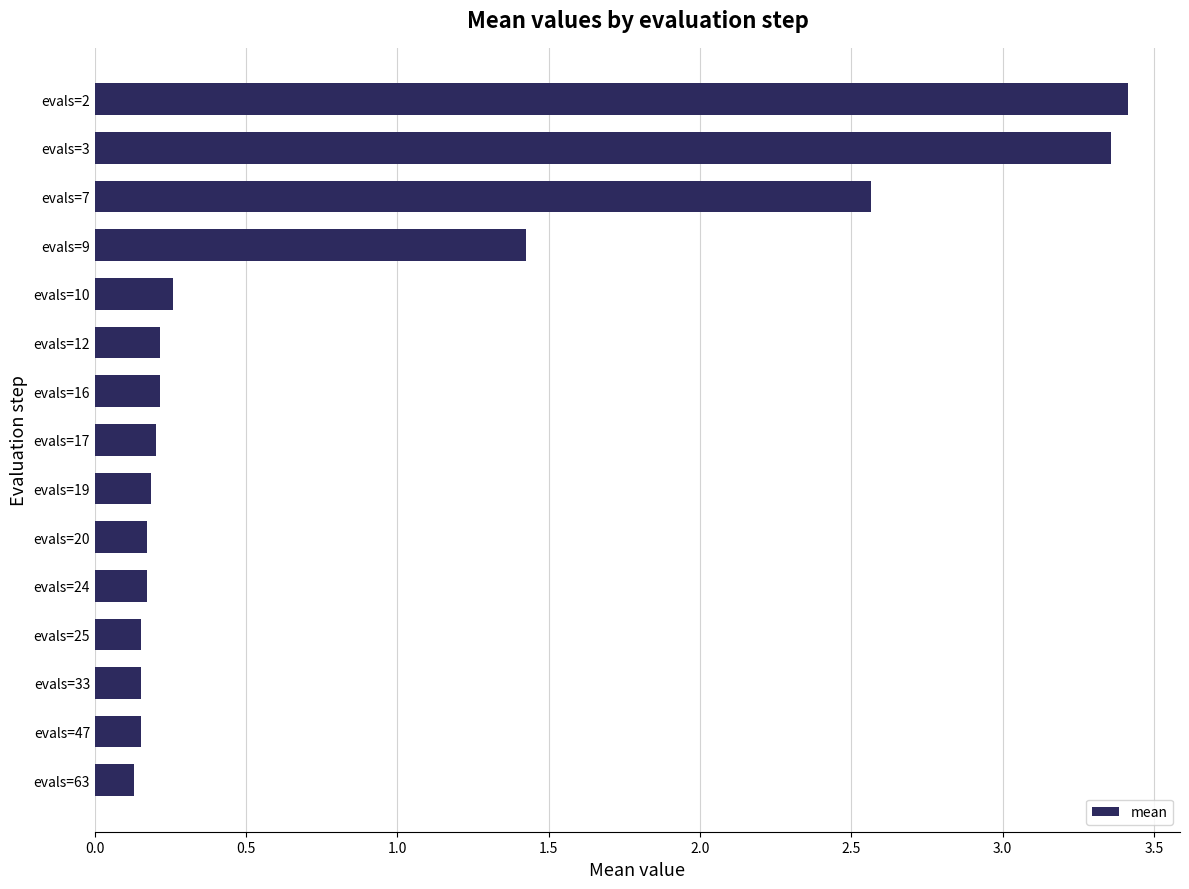

What is the approximate value at evals=7?

2.6